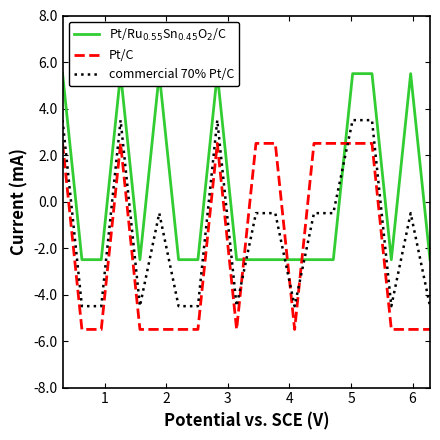

What is the highest value of the Pt/Ru$_{0.55}$Sn$_{0.45}$O$_2$/C series?

5.5